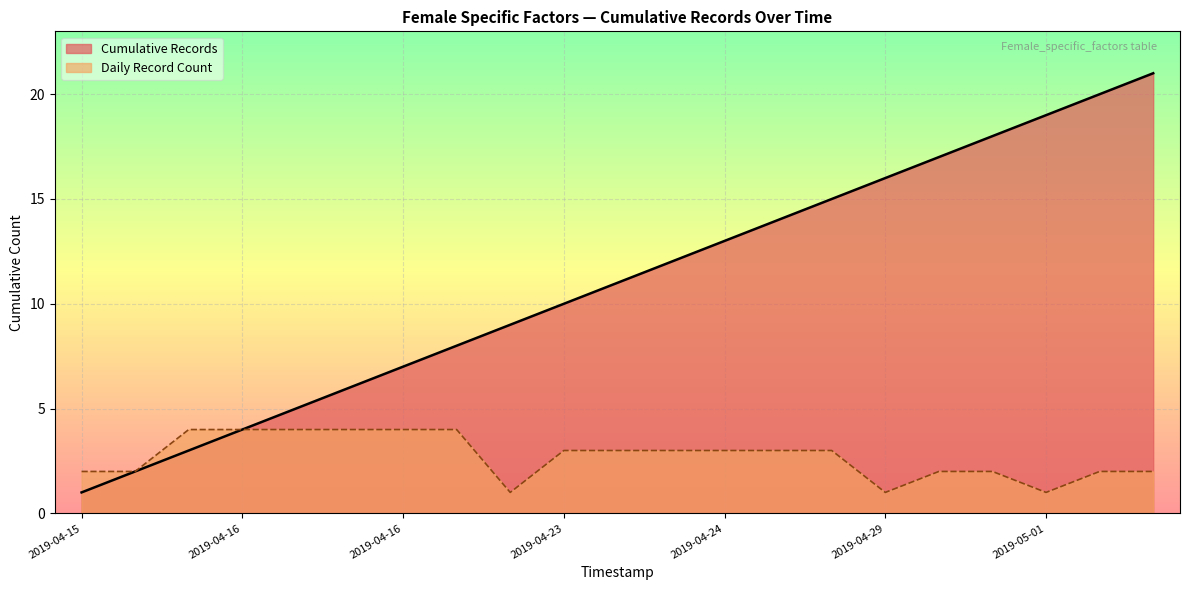

Where does the data first go above 3?

2019-04-16 08:56